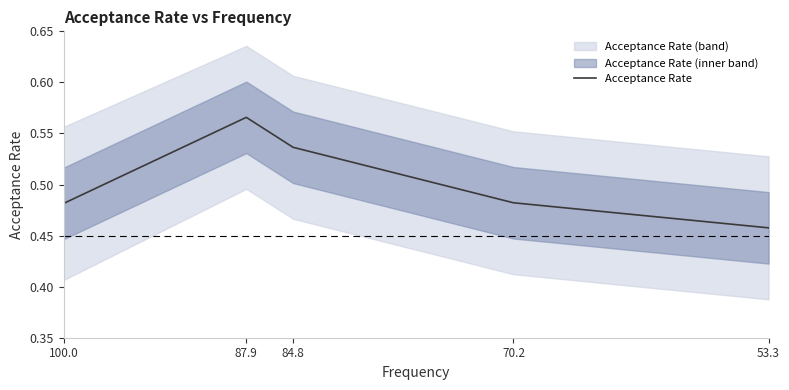

Is it true that the value at 53.3 is 0.5?

True